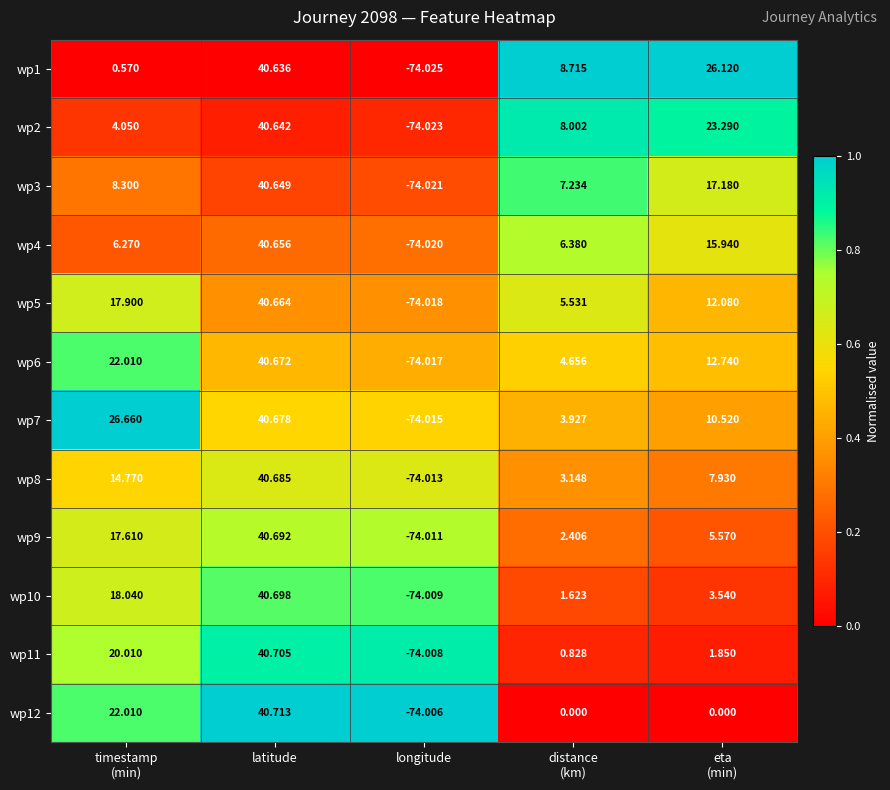

At which category is the sum across all series the highest?

latitude